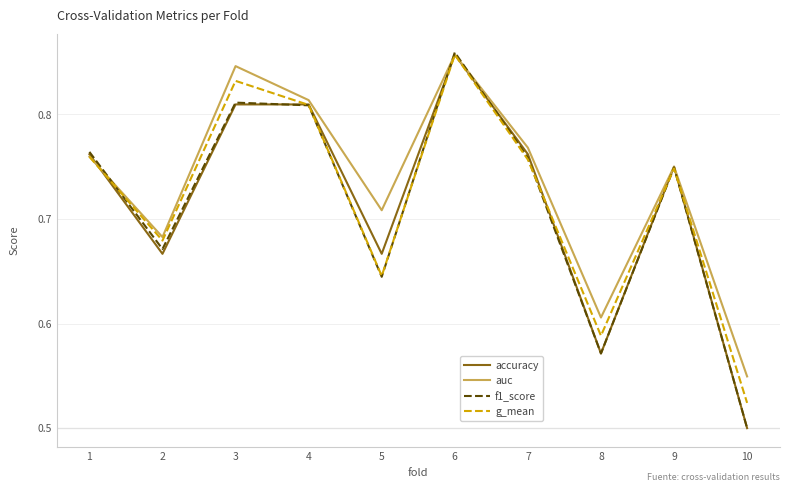

How many lines are shown in the chart?

4